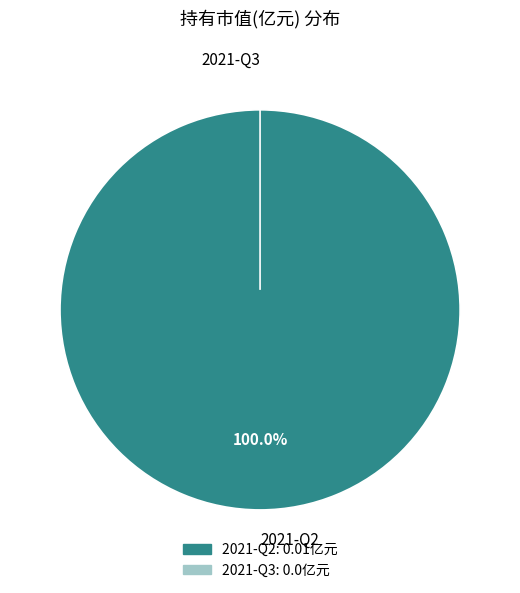

True or false: 2021-Q2 accounts for 99% of the total.

False